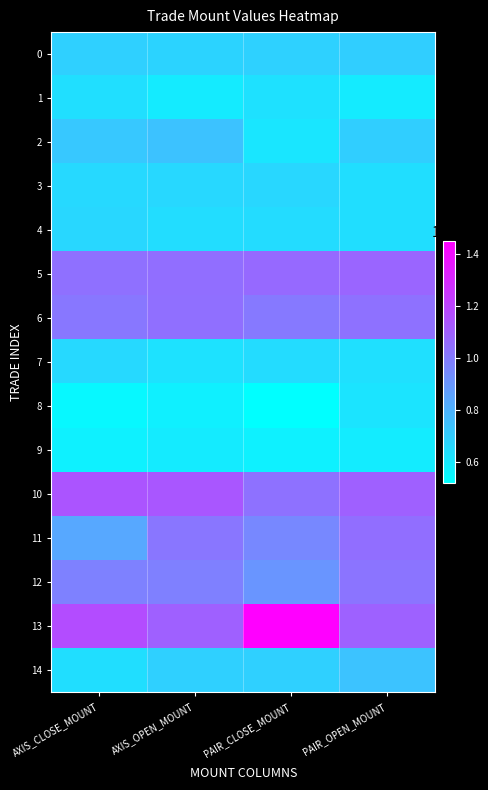

At which category does the chart reach its minimum across all series?

PAIR_CLOSE_MOUNT